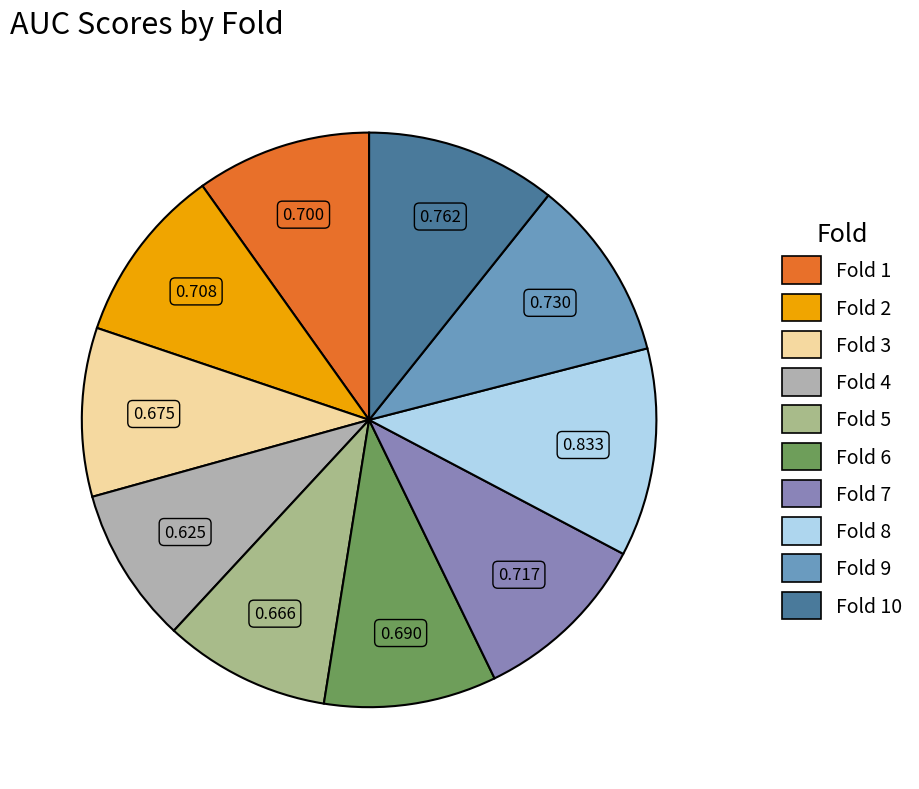

Is there any slice that represents more than half of the pie?

No